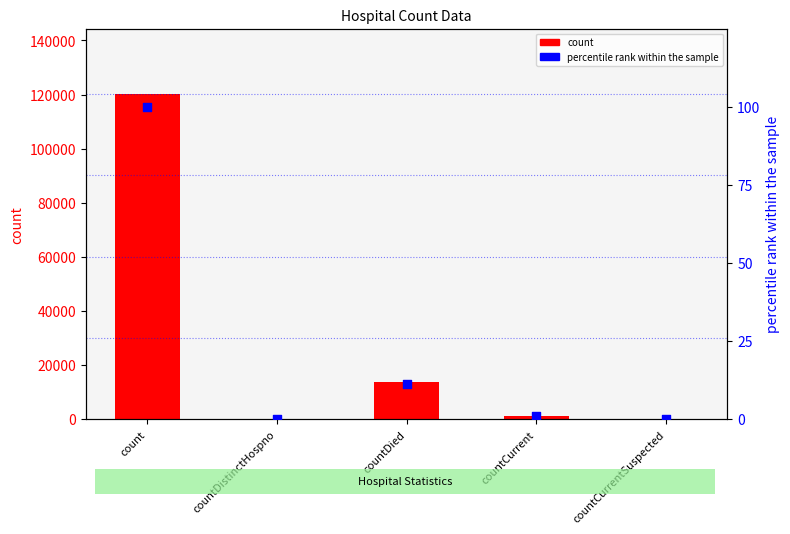

Which series contains the lowest Y value?

count